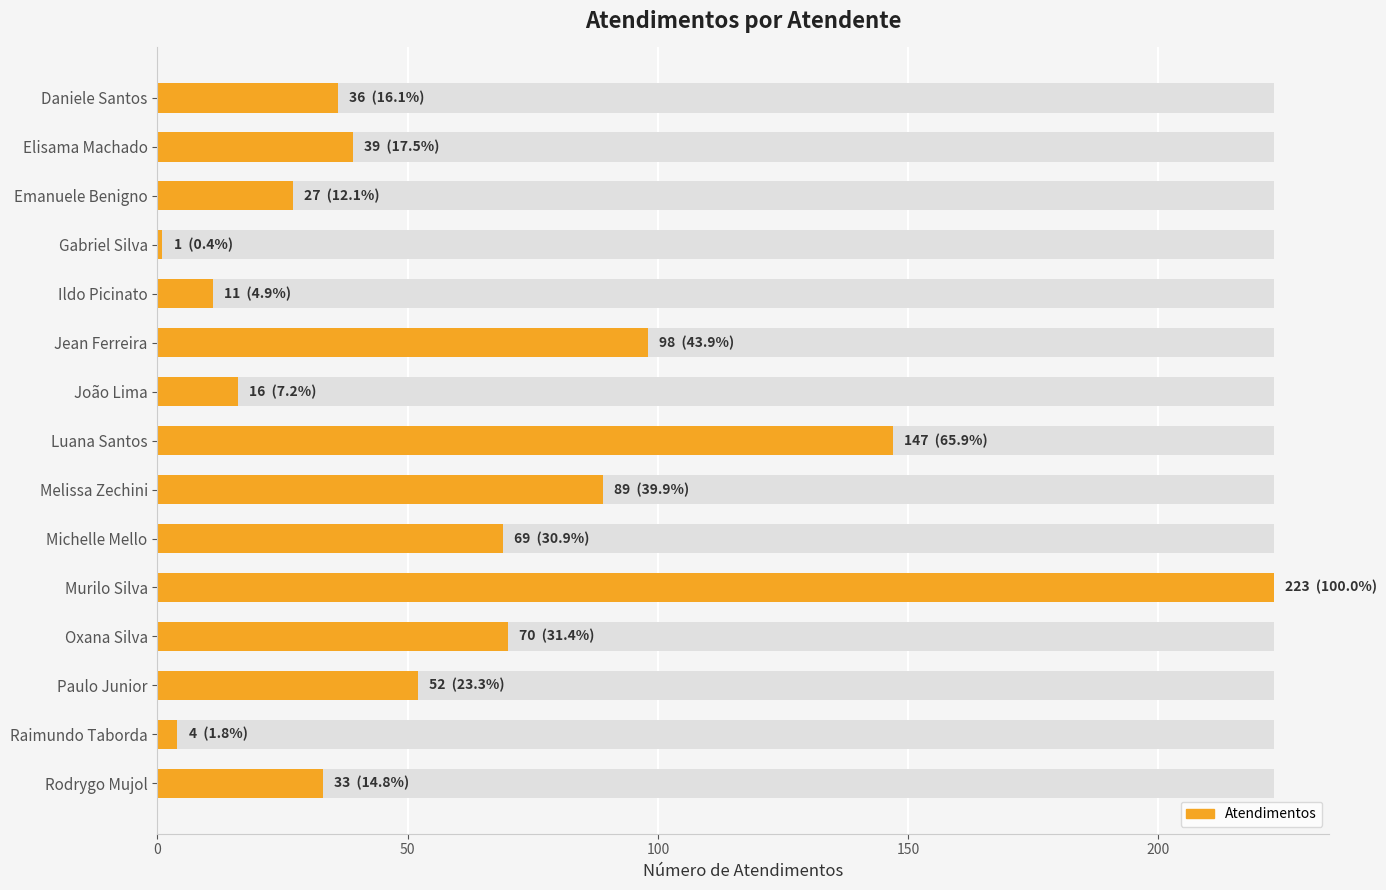

Approximately how many times larger is the value at Luana Santos compared to João Lima?

9.2